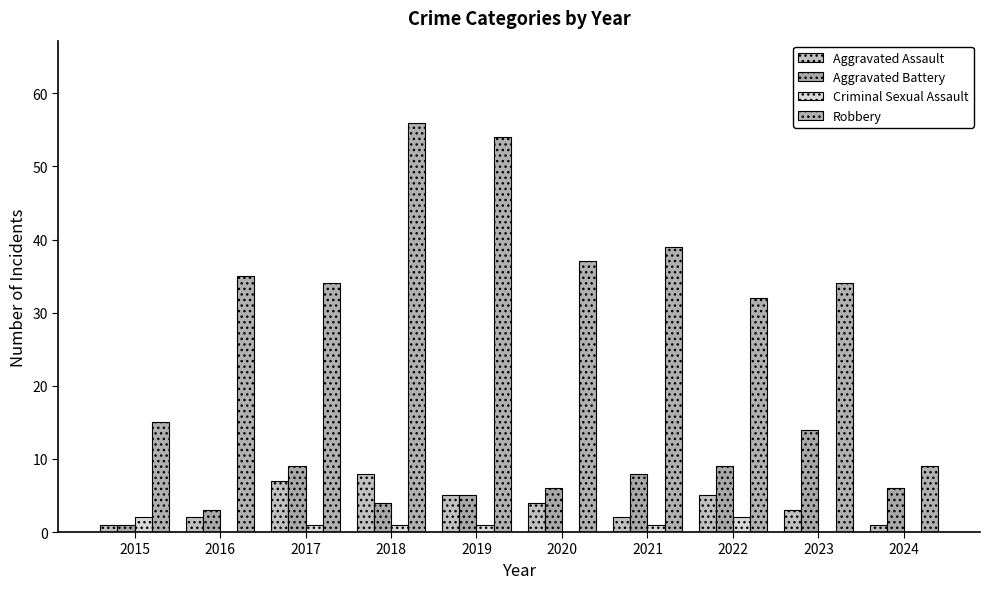

How many data points does each series have?

10